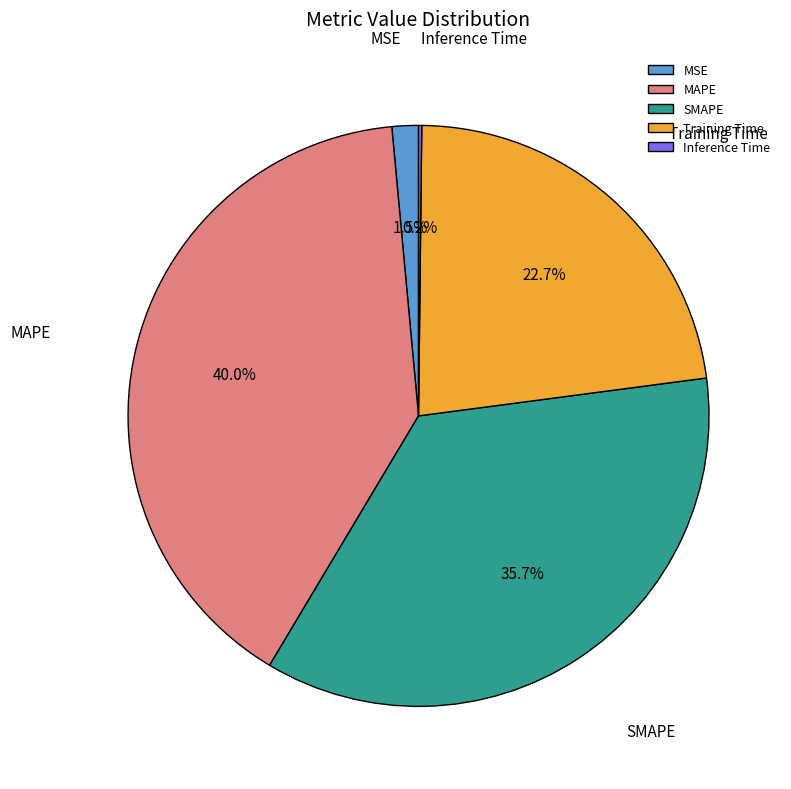

Is Training Time the majority of the pie?

No